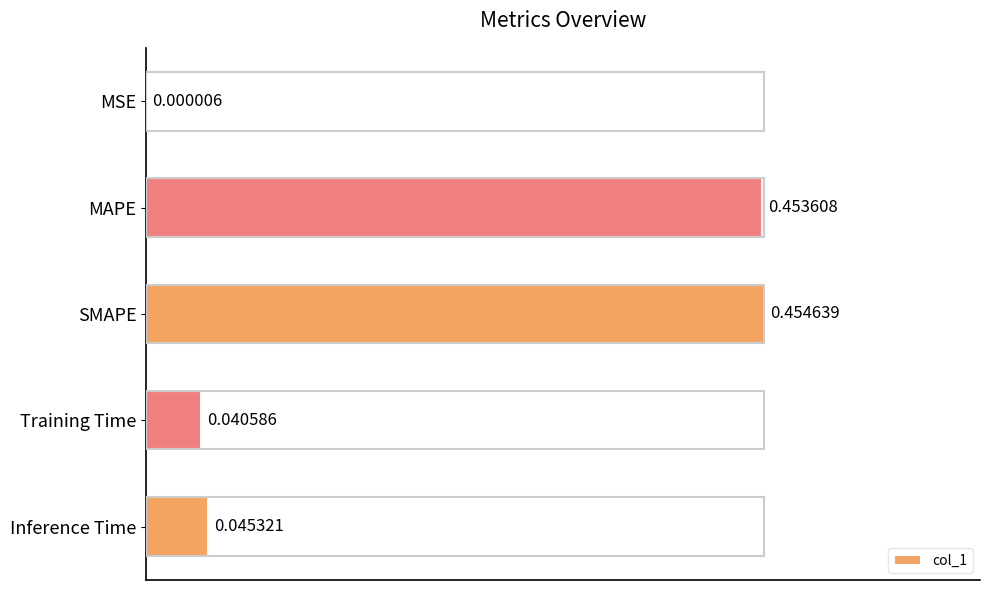

At which label is the value closest to 0?

MSE